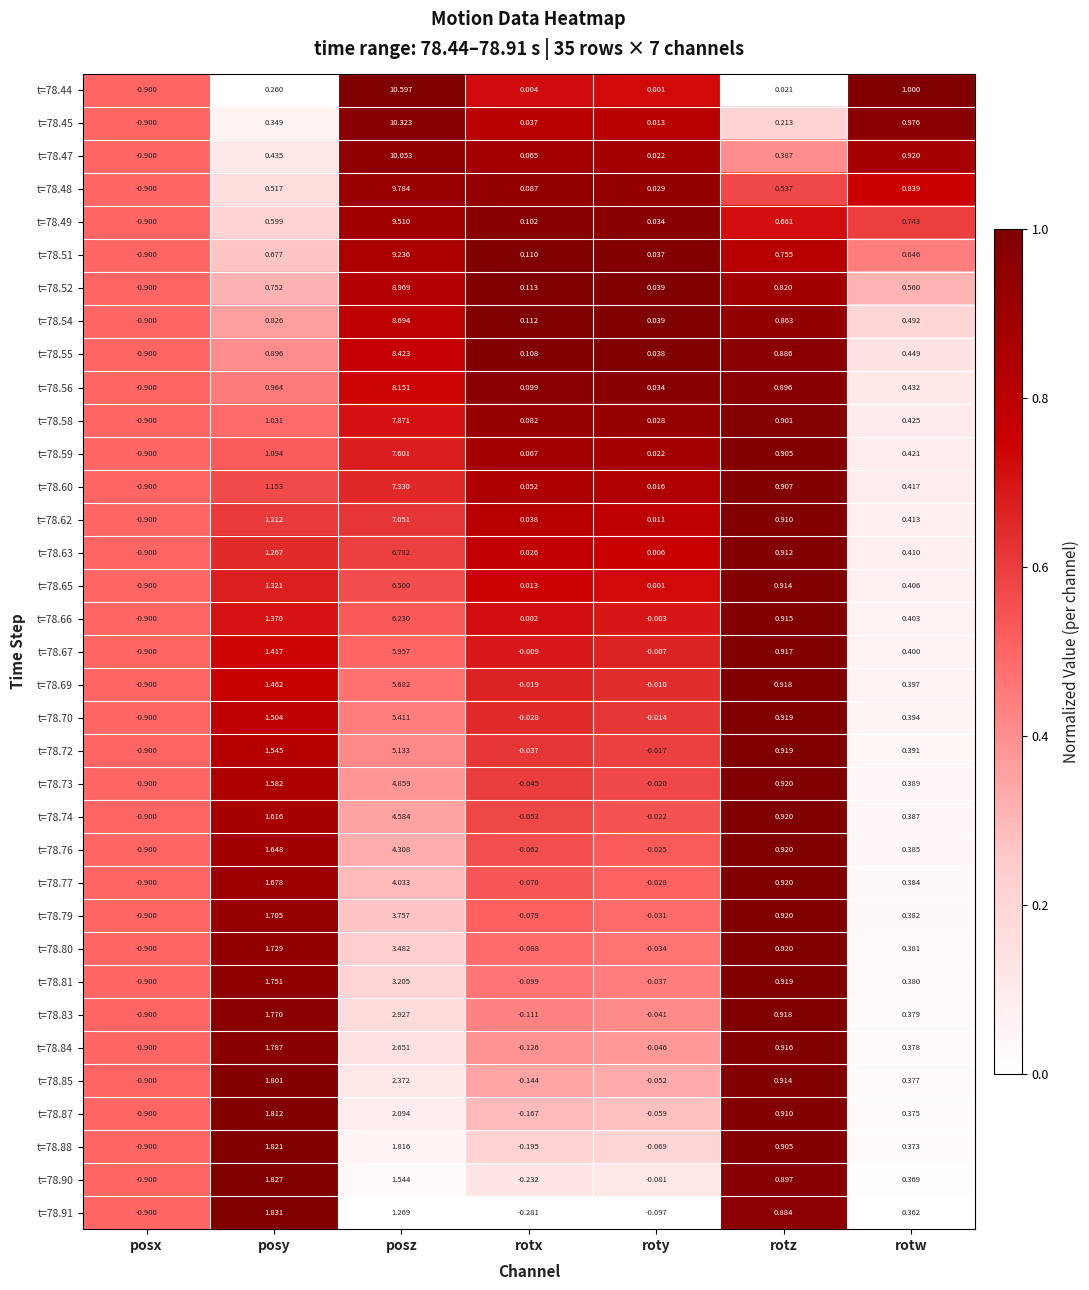

At how many categories does at least one series exceed 0?

6